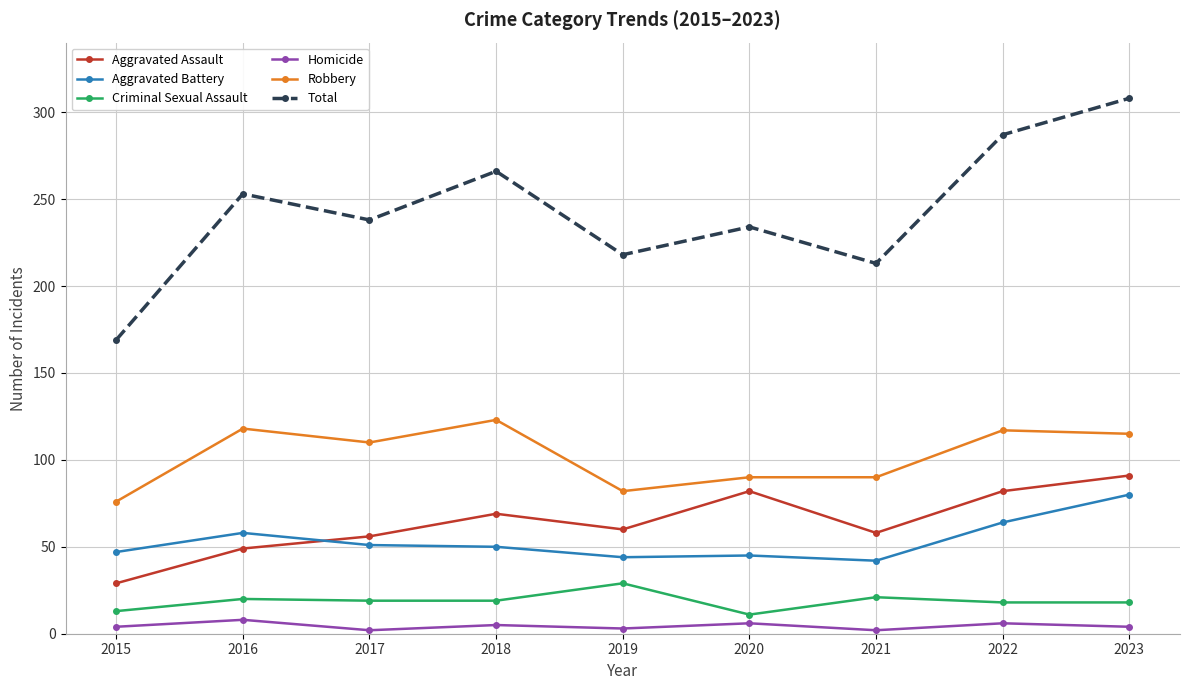

What is the minimum value for Robbery?

76